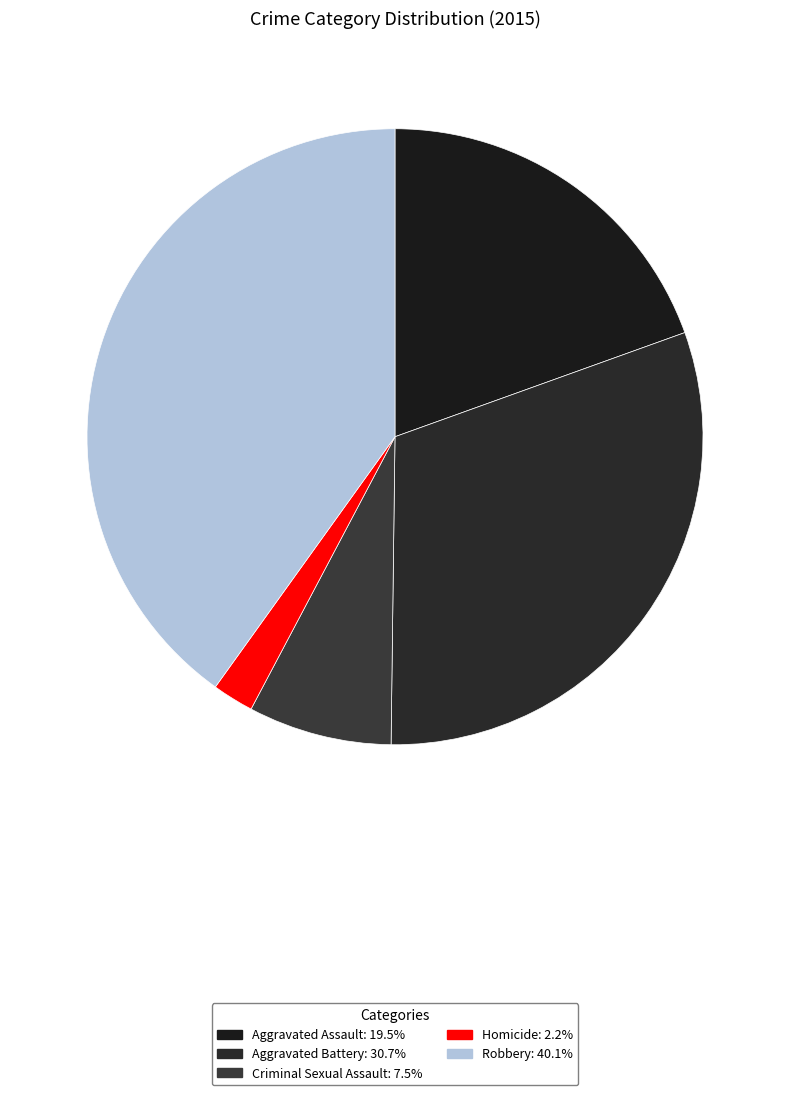

Between Robbery and Aggravated Assault, which is larger?

Robbery